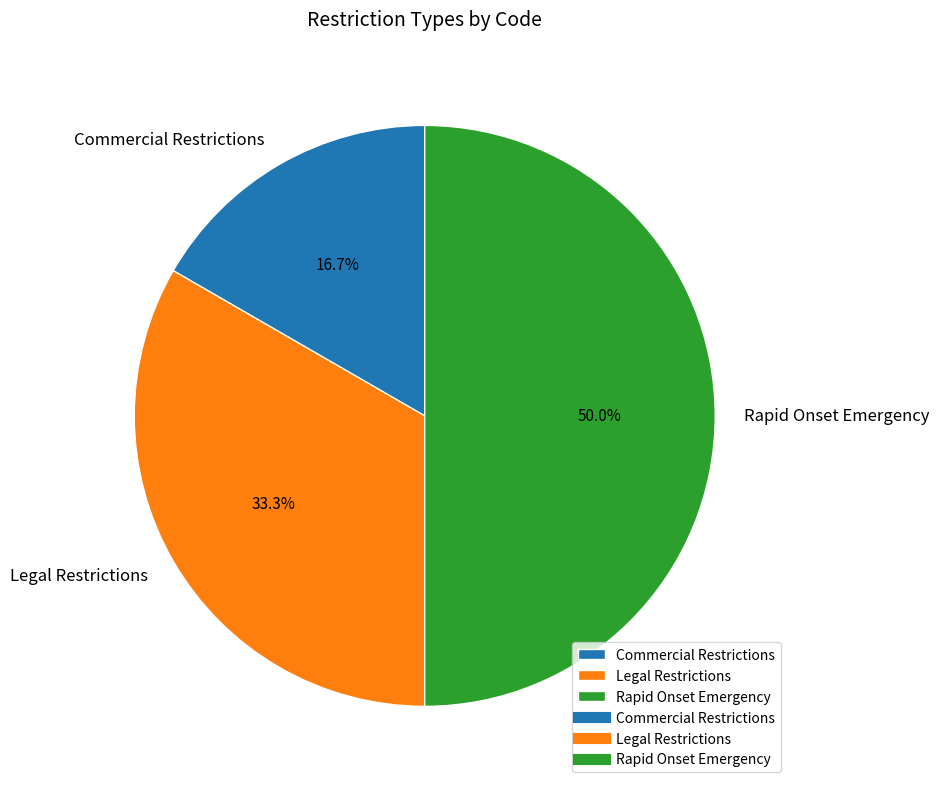

To the nearest percent, what is the difference between the largest and smallest slice percentages?

33%